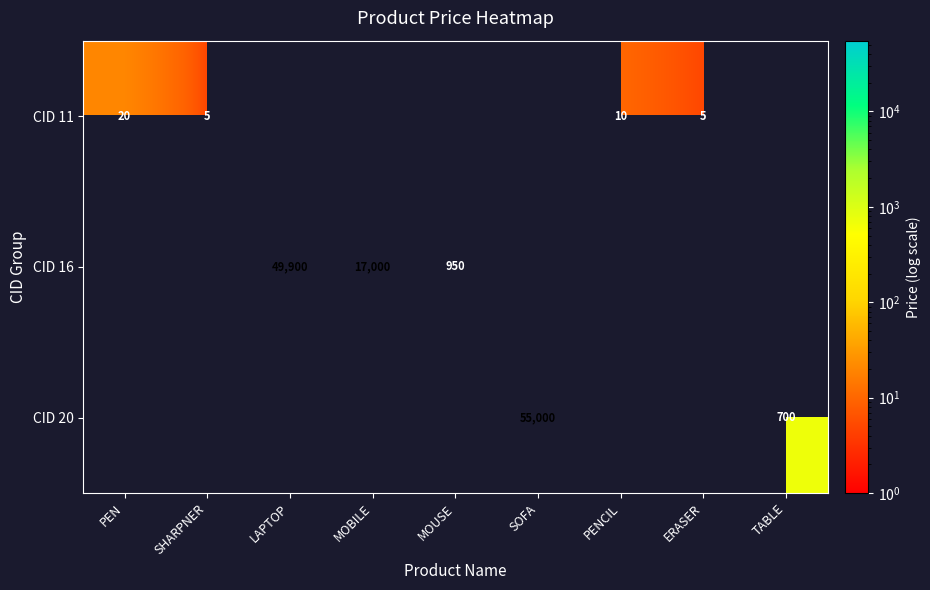

The CID 16 series shows 950 at MOUSE. True or false?

True